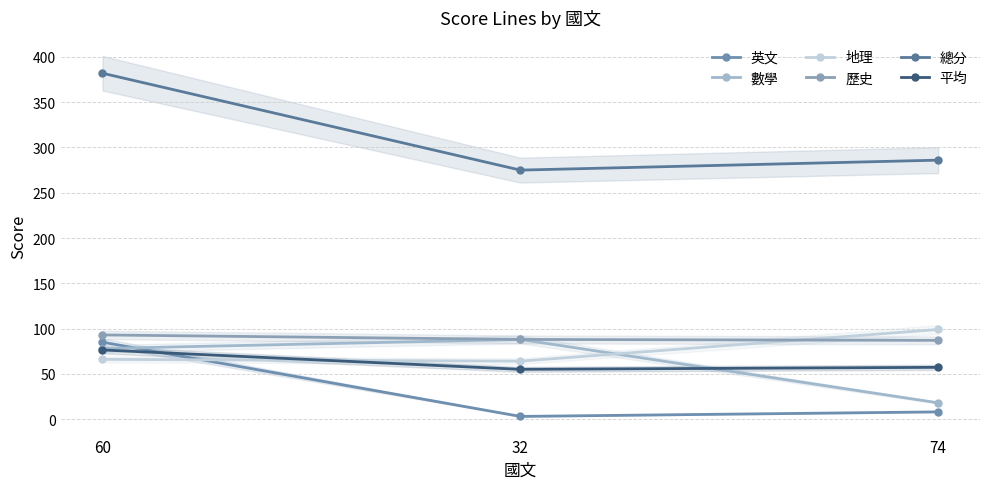

What is the lowest value of the 歷史 series?

87.0